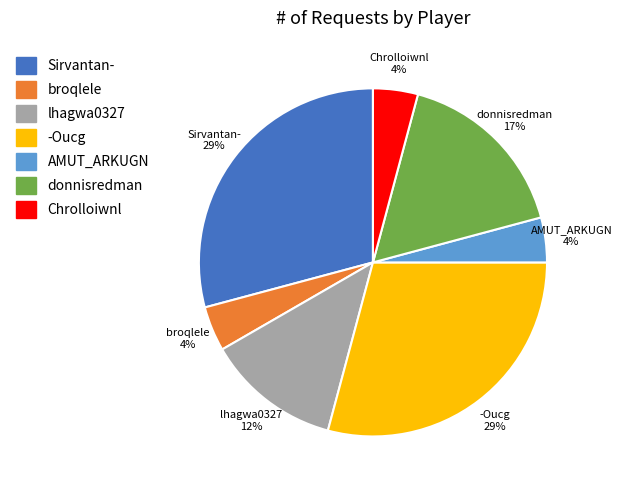

Between donnisredman and -Oucg, which is larger?

-Oucg